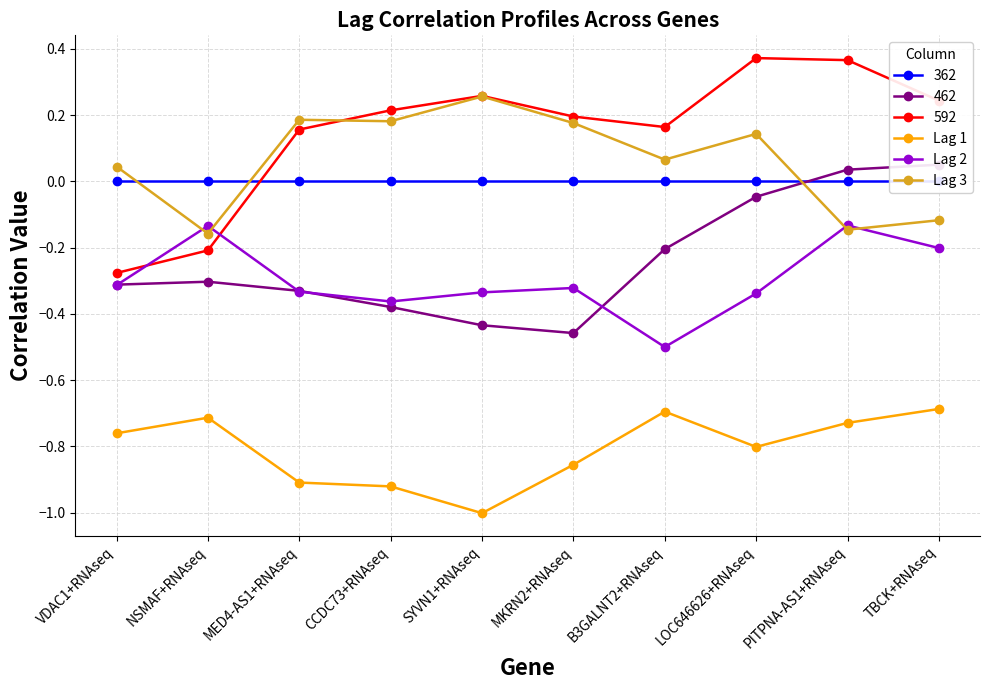

At how many categories does at least one series exceed 0?

7